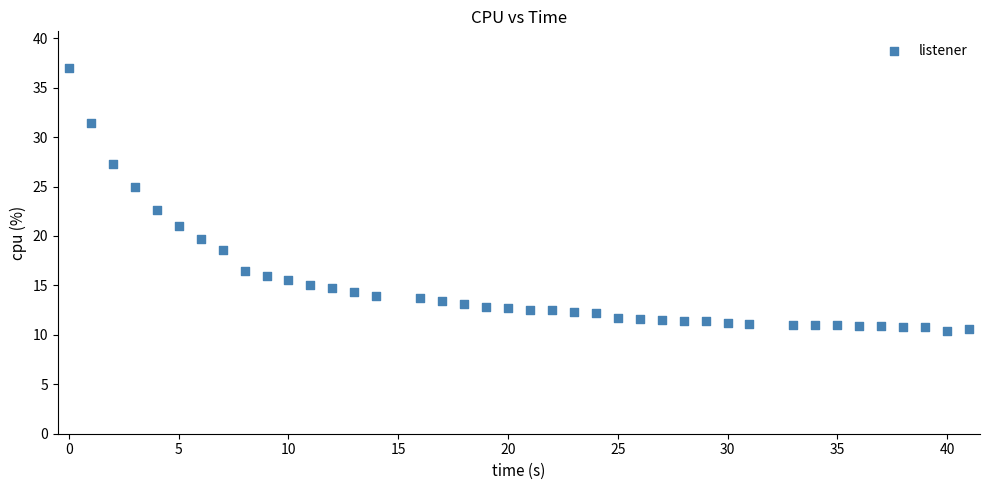

What is the range of X values (max minus min)?

41.0